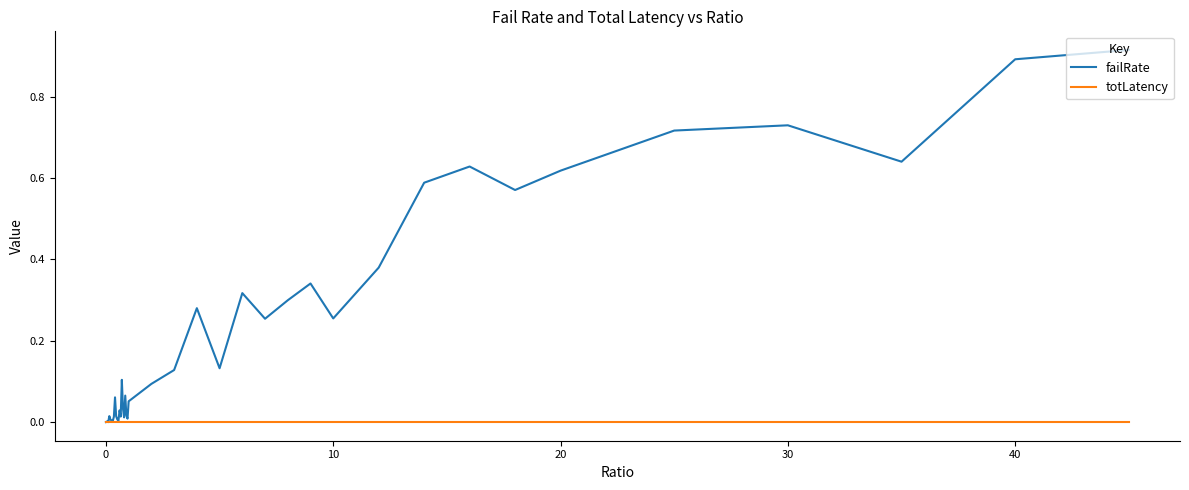

Which series has the largest total across all categories?

failRate